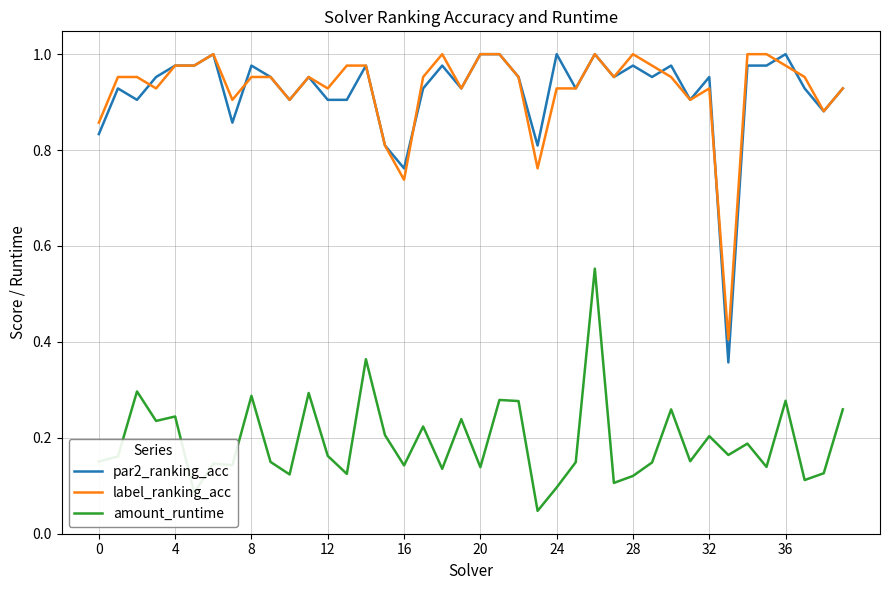

Which series has the widest spread of values?

par2_ranking_acc